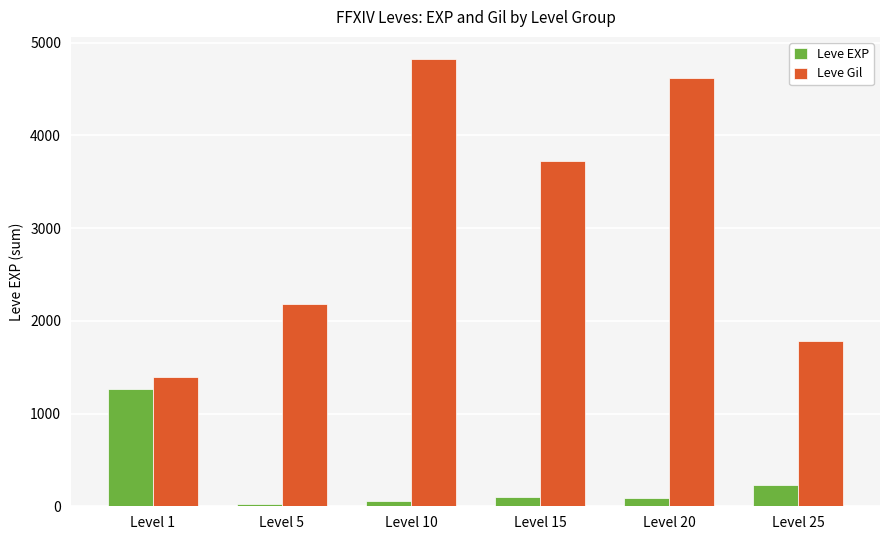

How many series are shown in this chart?

2